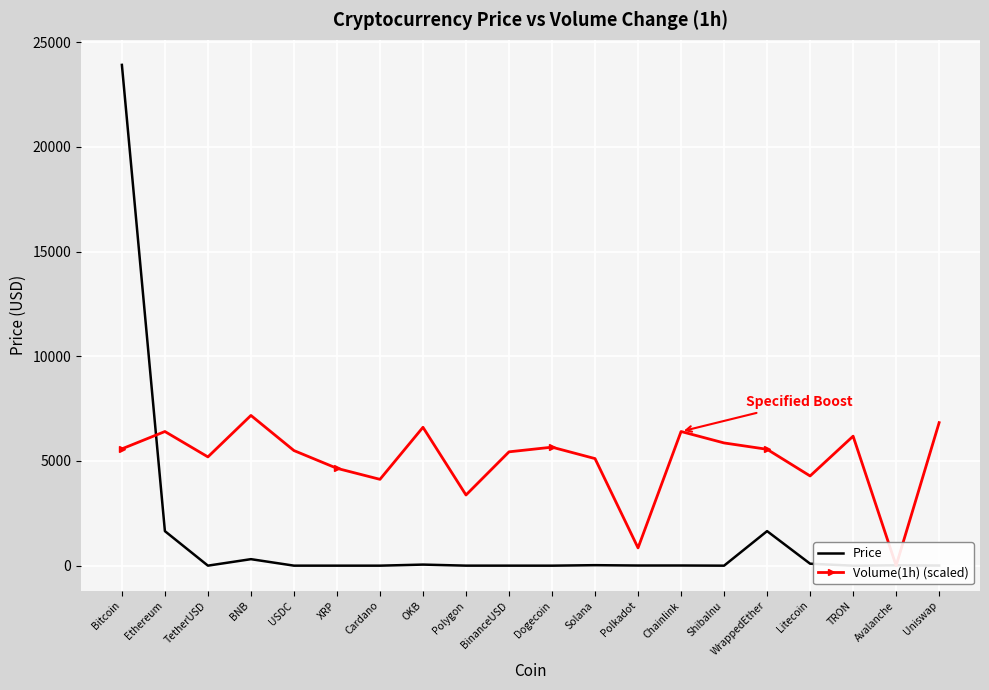

What is the difference between the maximum and minimum values in the Price series?

23912.0